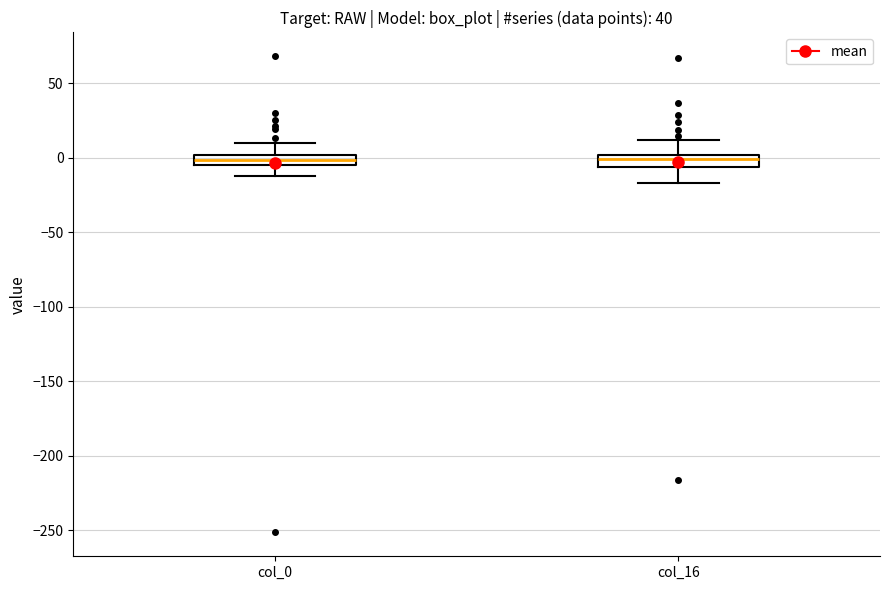

Where does the upper whisker of the box for col_0 end on the y-axis? The values are not printed on the chart, so give them approximately, as read against the axis.

10